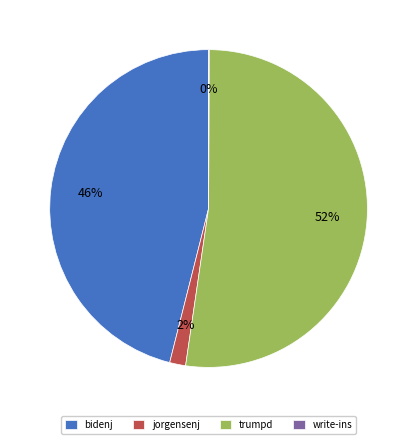

Does any single category account for the majority?

Yes